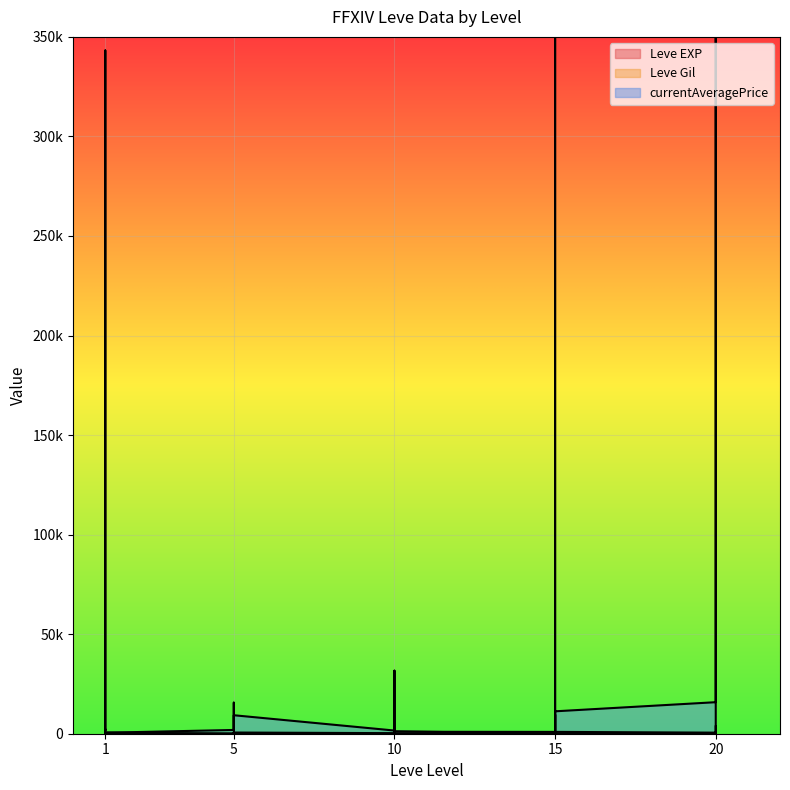

How many lines are shown in the chart?

3